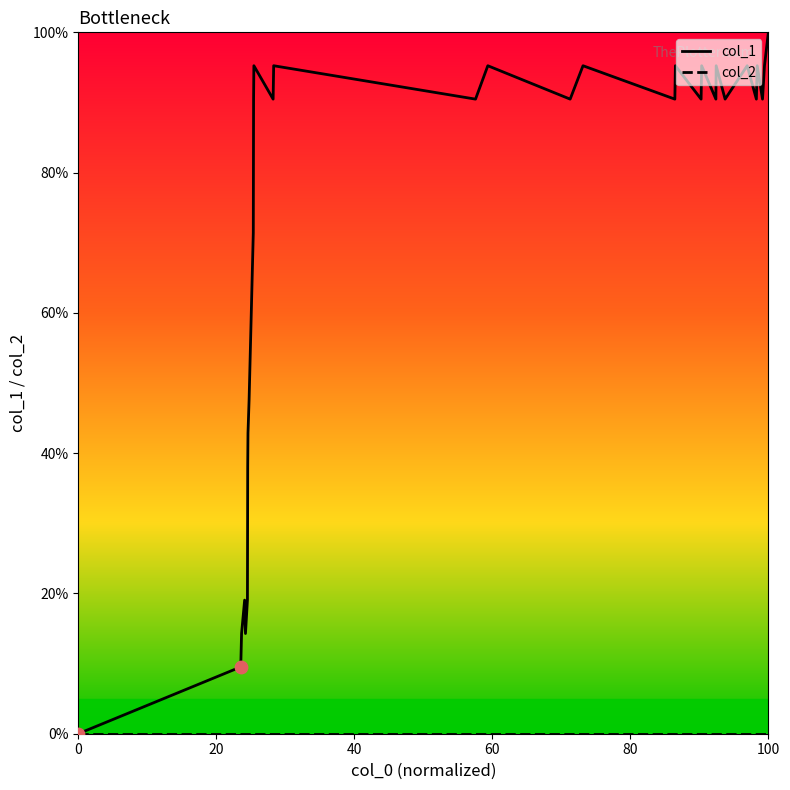

Which series has the largest range (max minus min)?

col_1